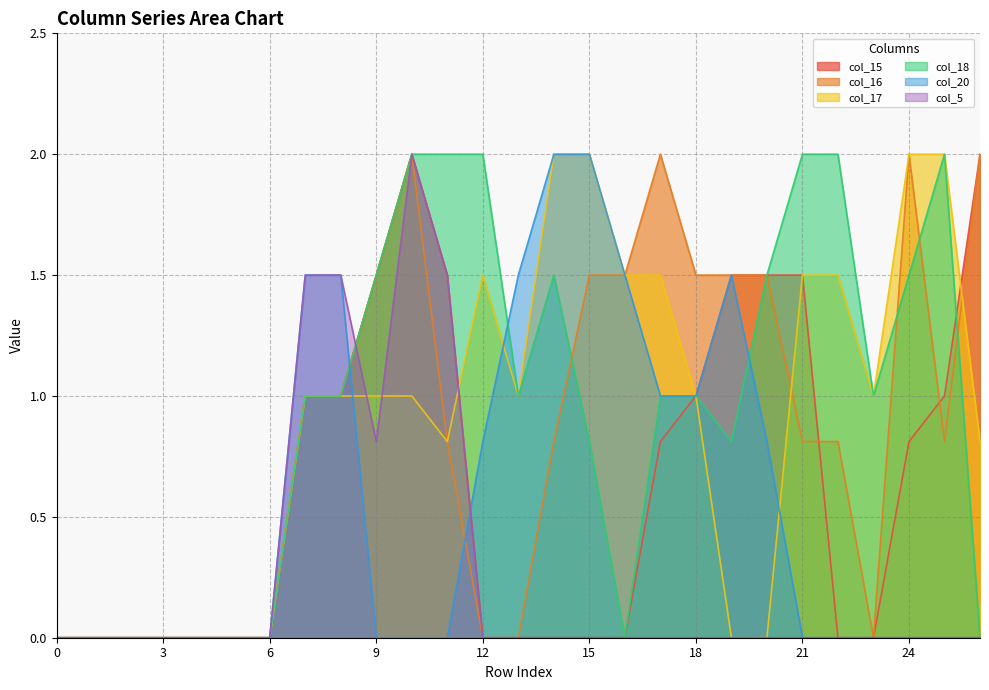

Is it true that col_5 equals 0.7 at 4?

False